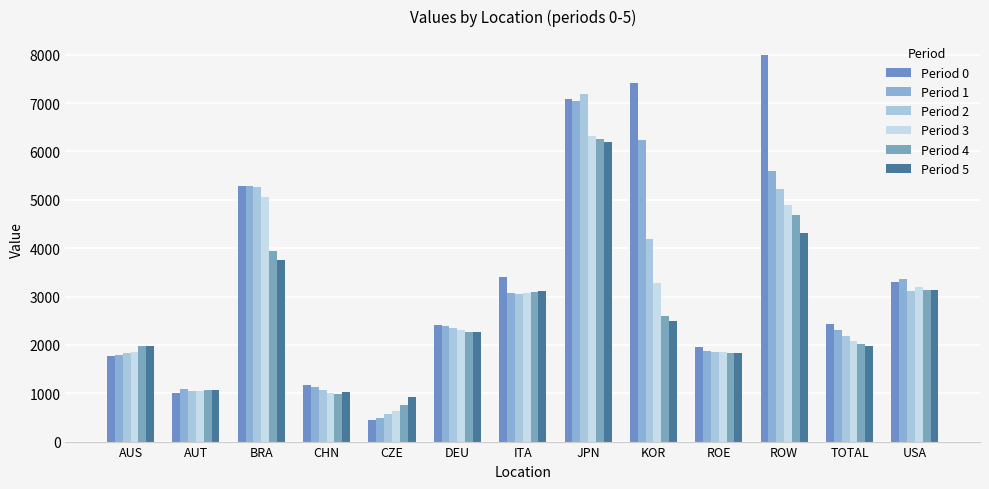

Which series has the largest total across all categories?

Period 0